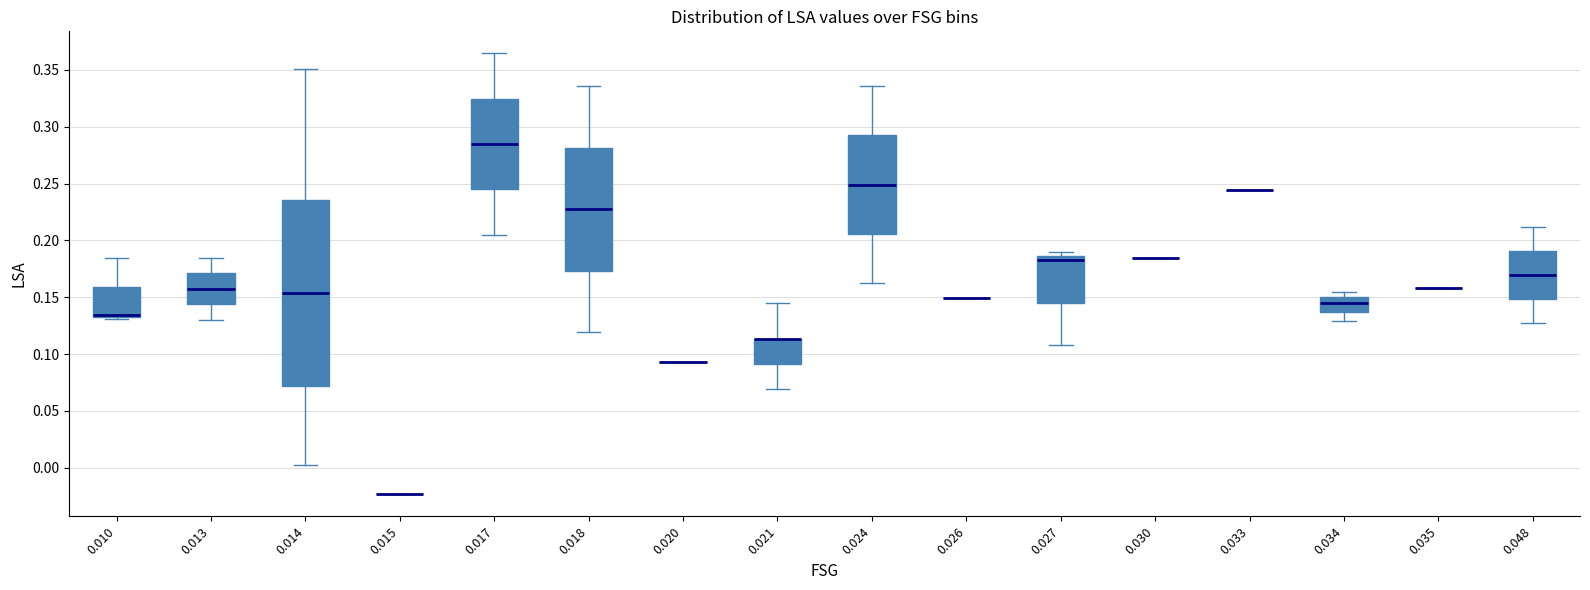

Where does the median line of the box at x = 0.024 sit on the y-axis? The values are not printed on the chart, so give them approximately, as read against the axis.

0.250